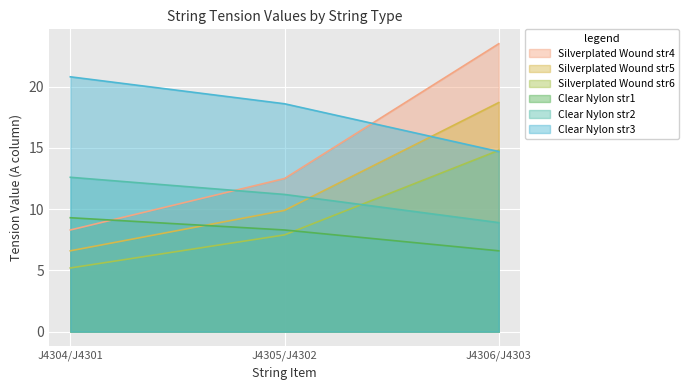

What is the approximate value of Silverplated Wound str4 at J4306/J4303?

23.5